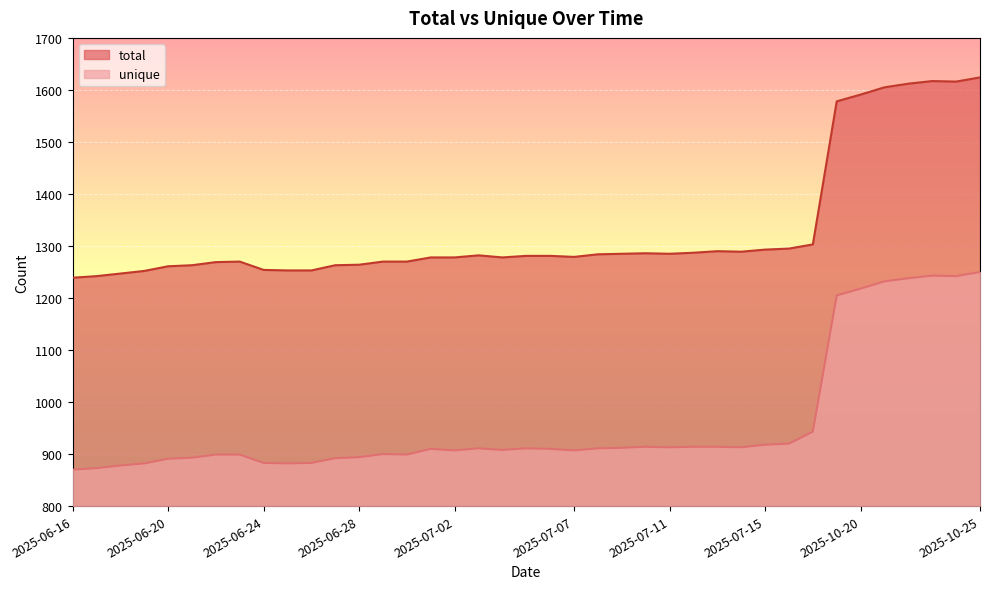

Which series has the largest total across all categories?

total_line